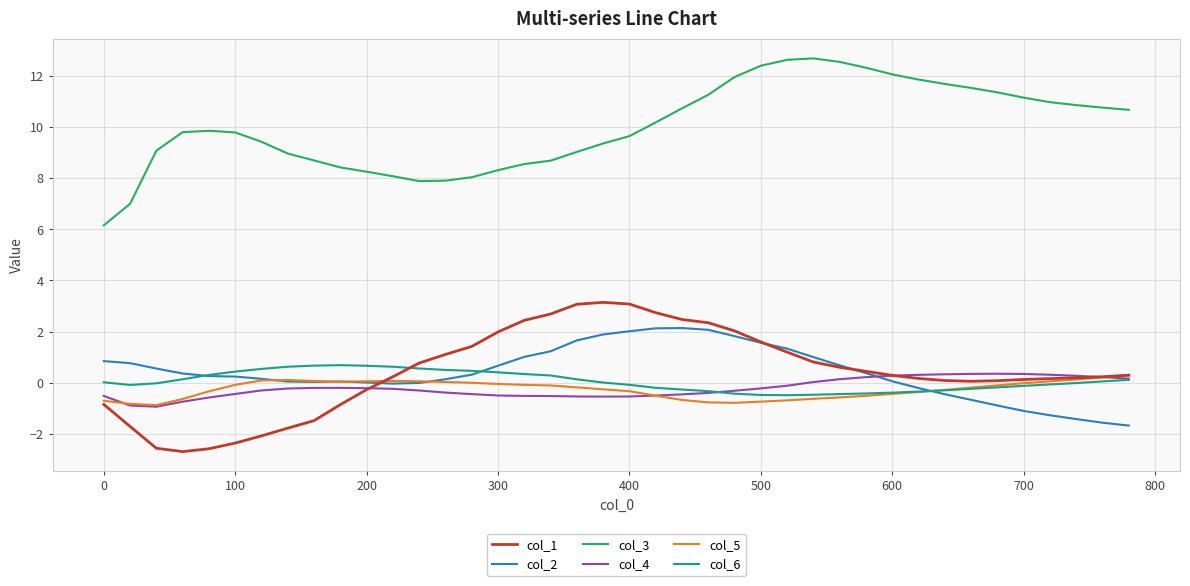

What is the minimum value for col_4?

-0.9